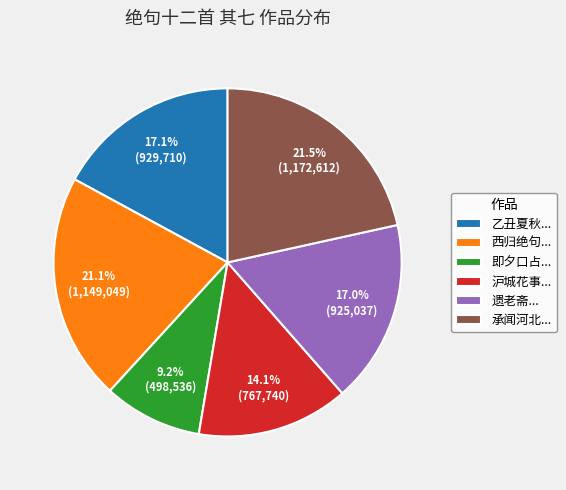

Does 乙丑夏秋... account for over 50% of the chart?

No